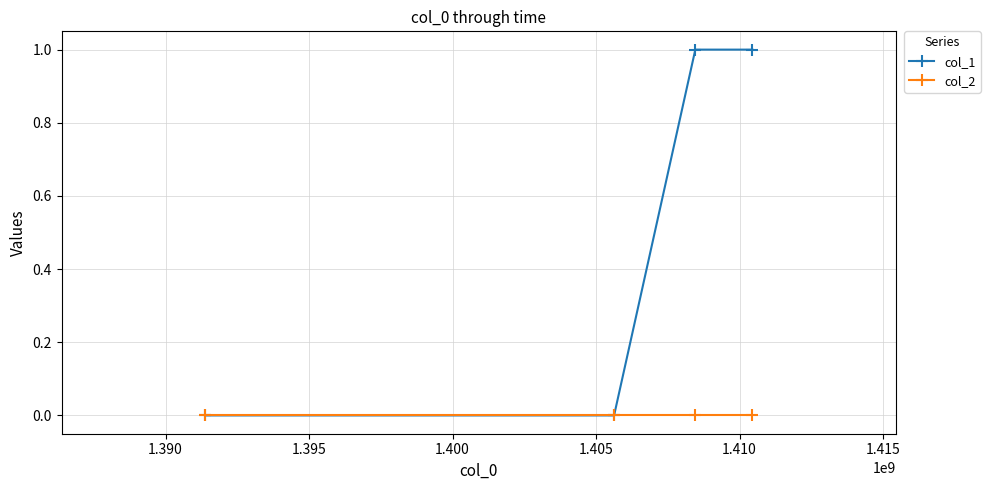

Does the chart display data point markers on the line(s)?

Yes